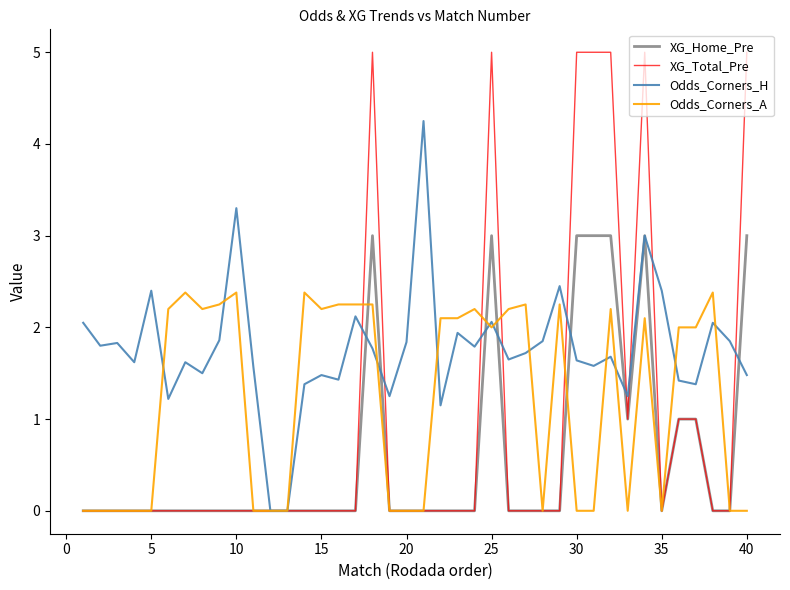

True or false: XG_Home_Pre has more than 2 points higher than both neighbors.

True